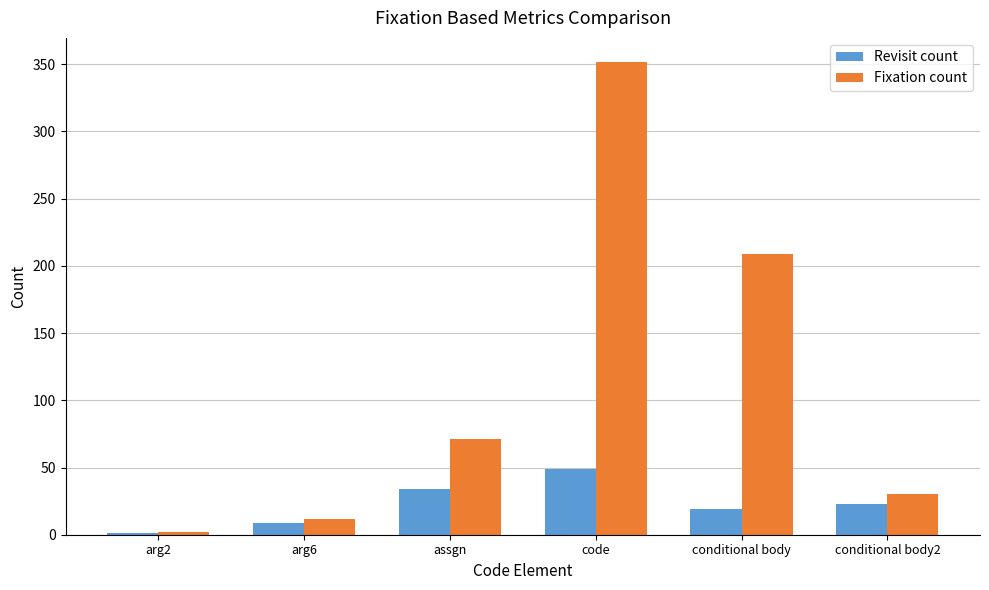

Is the value of Revisit count at conditional body greater than the value of Fixation count at code?

No